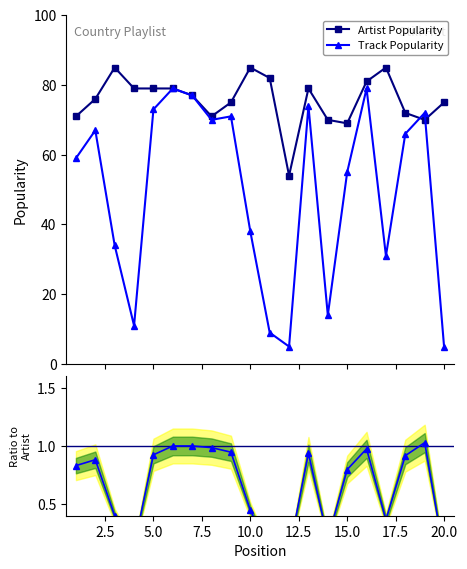

What is the lowest value of the Artist Popularity series?

54